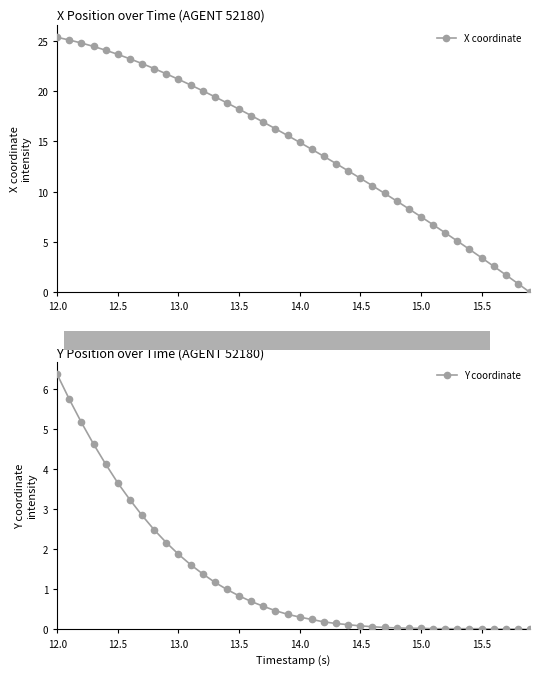

Reading left to right, what are all the values shown in this chart?

X coordinate: 25.3	25.1	24.8	24.4	24.0	23.6	23.2	22.7	22.2	21.7	21.2	20.6	20.0	19.4	18.8	18.2	17.6	16.9	16.2	15.6	14.9	14.2	13.5	12.8	12.1	11.3	10.6	9.8	9.1	8.3	7.5	6.7	5.9	5.1	4.3	3.4	2.6	1.7	0.9	0.0
Y coordinate: 6.4	5.8	5.2	4.6	4.1	3.7	3.2	2.8	2.5	2.2	1.9	1.6	1.4	1.2	1.0	0.8	0.7	0.6	0.5	0.4	0.3	0.2	0.2	0.2	0.1	0.1	0.1	0.1	0.0	0.0	0.0	0.0	0.0	0.0	0.0	0.0	0.0	0.0	0.0	0.0